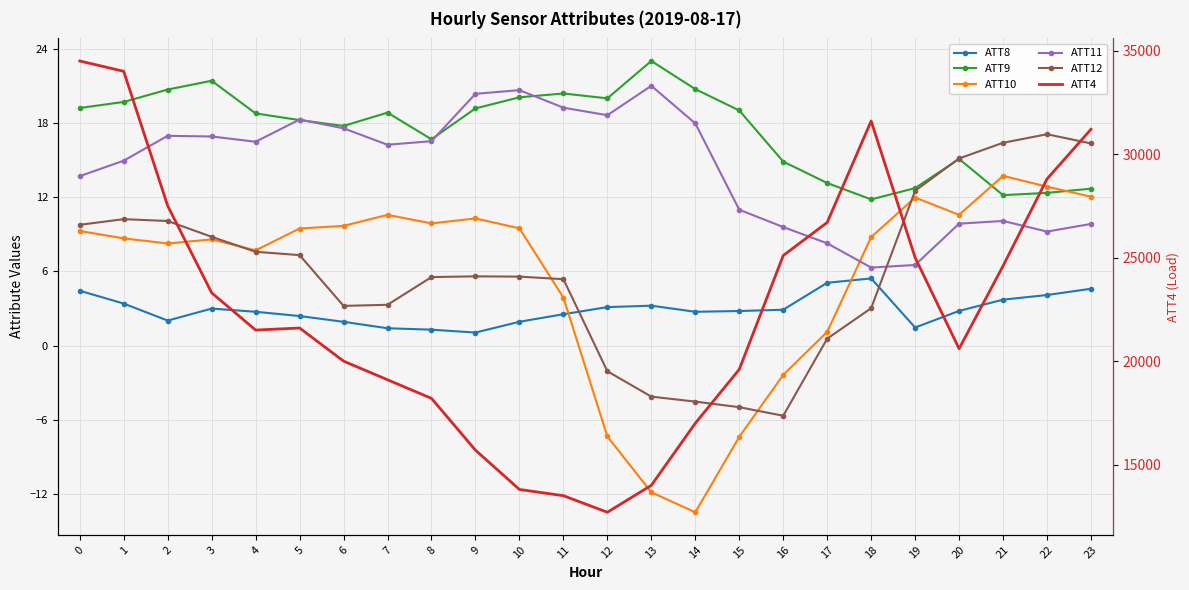

True or false: ATT8 and ATT11 cross at least once.

False